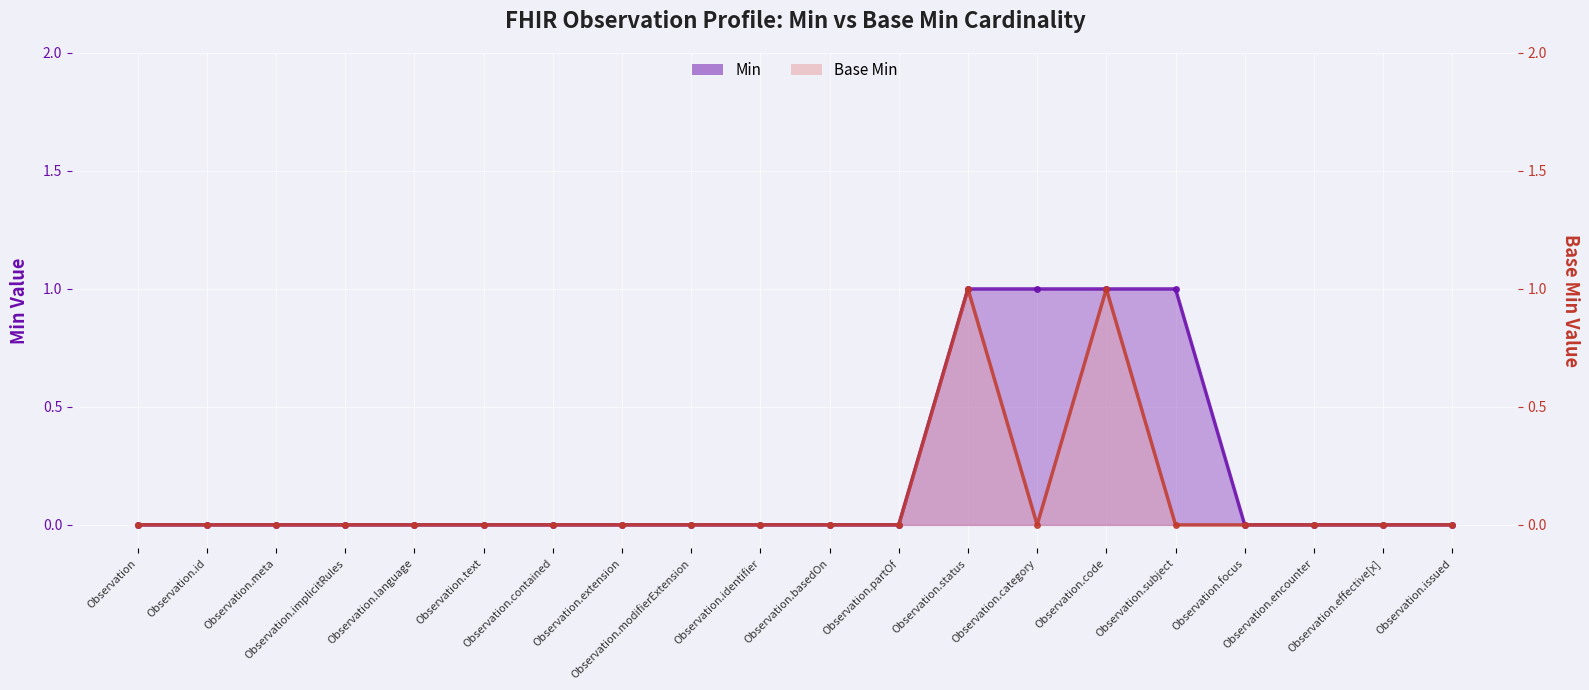

Count the Base Min values in the range 0 to 1.

20